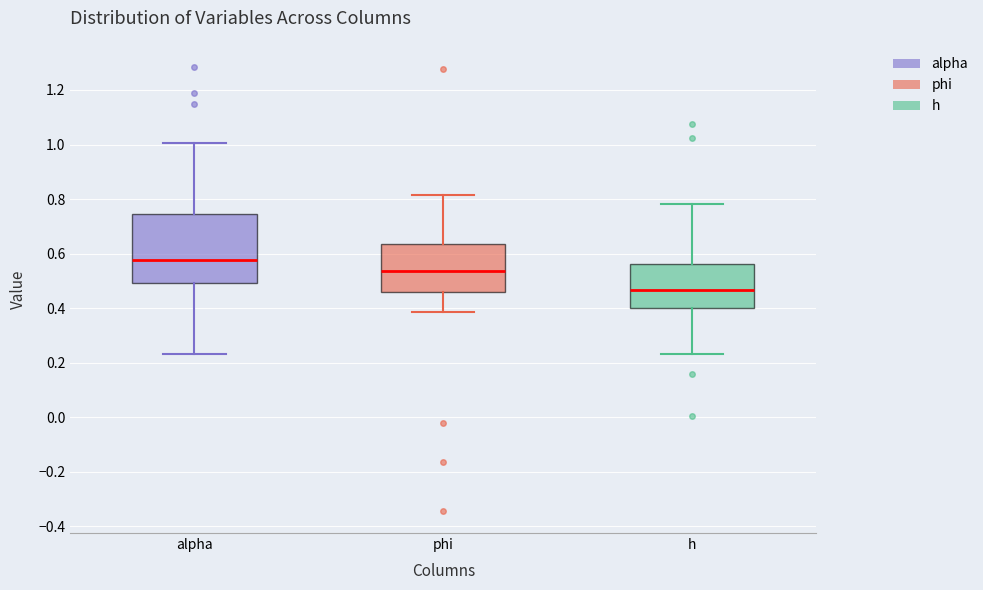

Reading left to right, read every box against the y-axis: the position of its median line, the range the box covers, and the ends of its whiskers. The values are not printed on the chart, so give them approximately, as read against the axis.

alpha: median 0.58, box 0.50 to 0.74, whiskers 0.24 to 1.00
phi: median 0.54, box 0.46 to 0.64, whiskers 0.38 to 0.82
h: median 0.46, box 0.40 to 0.56, whiskers 0.24 to 0.78